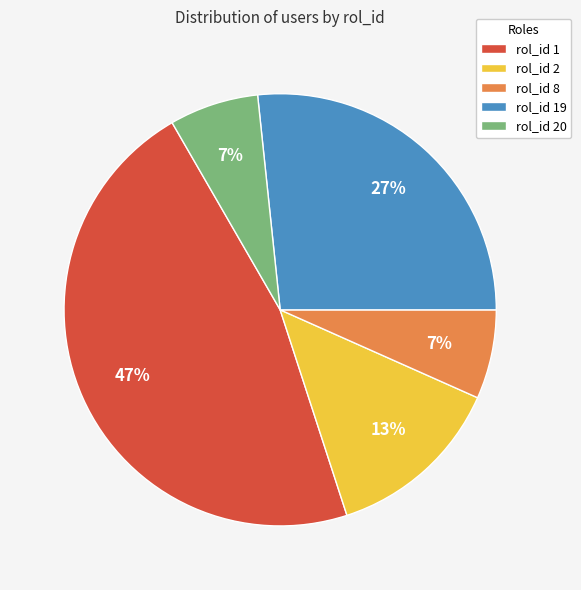

To the nearest percent, what portion does rol_id 8 represent?

7%